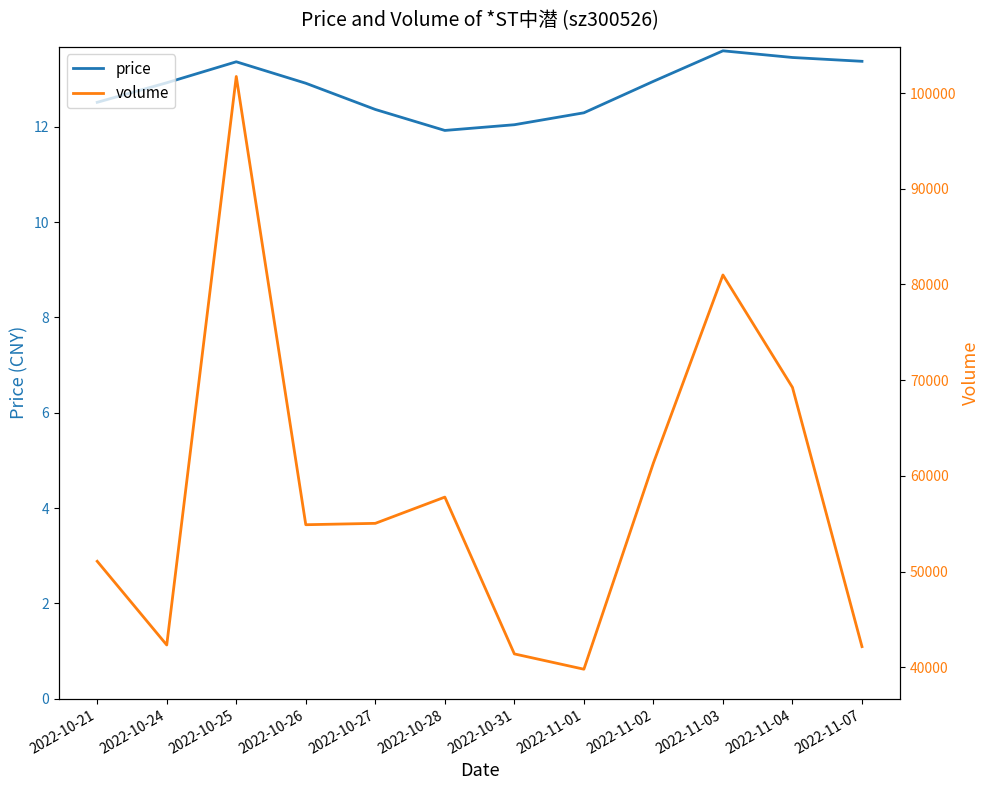

Reading right to left, transcribe all the data shown in this chart.

price: 13.4	13.4	13.6	12.9	12.3	12.0	11.9	12.4	12.9	13.4	12.9	12.5
volume: 42153.0	69244.0	80994.0	61345.0	39793.0	41392.0	57780.0	55037.0	54893.0	101740.0	42324.0	51073.0